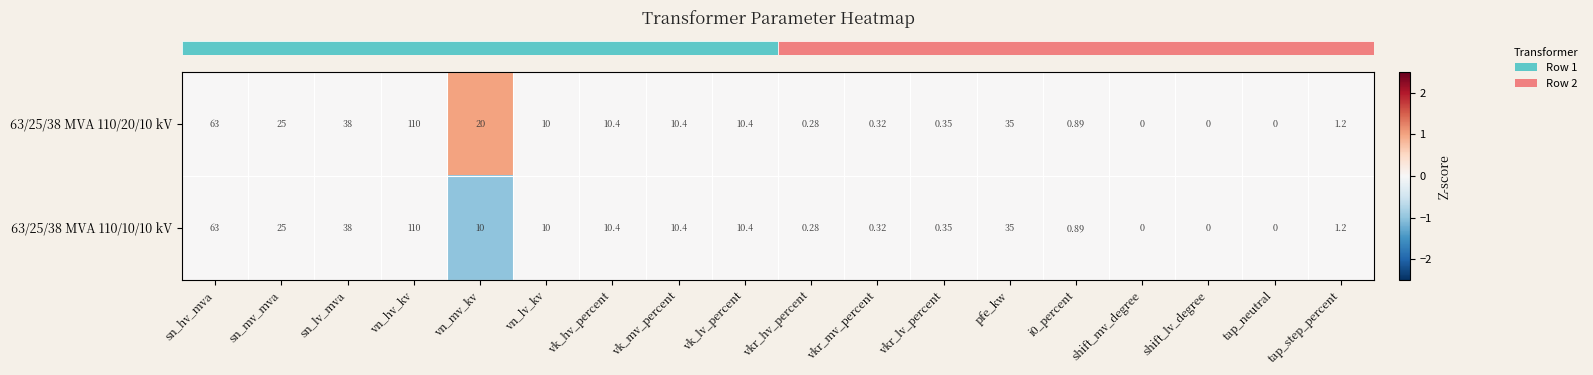

Is the value of 63/25/38 MVA 110/20/10 kV at sn_lv_mva greater than the value of 63/25/38 MVA 110/10/10 kV at shift_lv_degree?

Yes